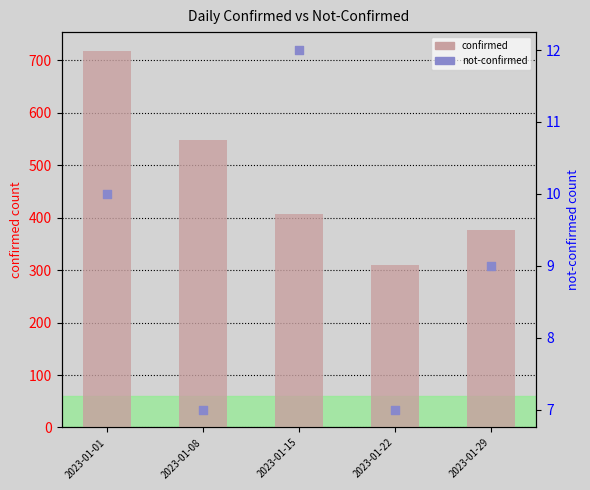

At how many categories does at least one series exceed 136?

5